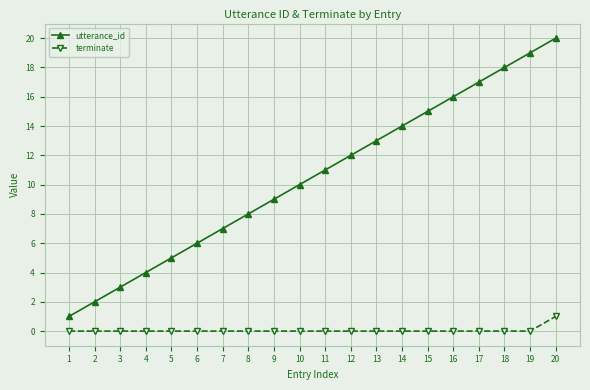

True or false: terminate and utterance_id intersect in this chart.

False